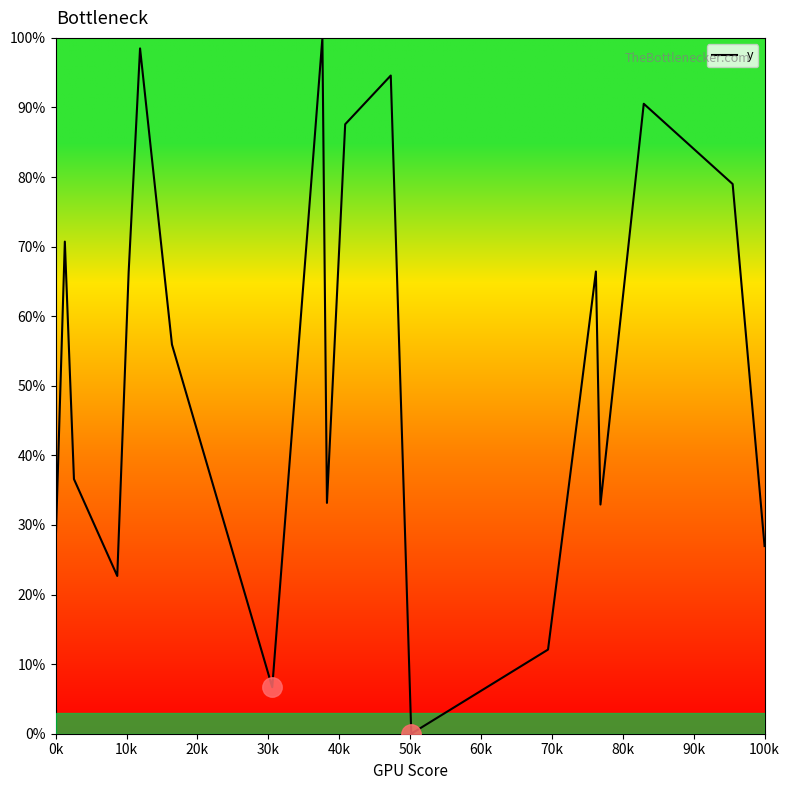

True or false: the data has more than 2 interior local peaks.

True